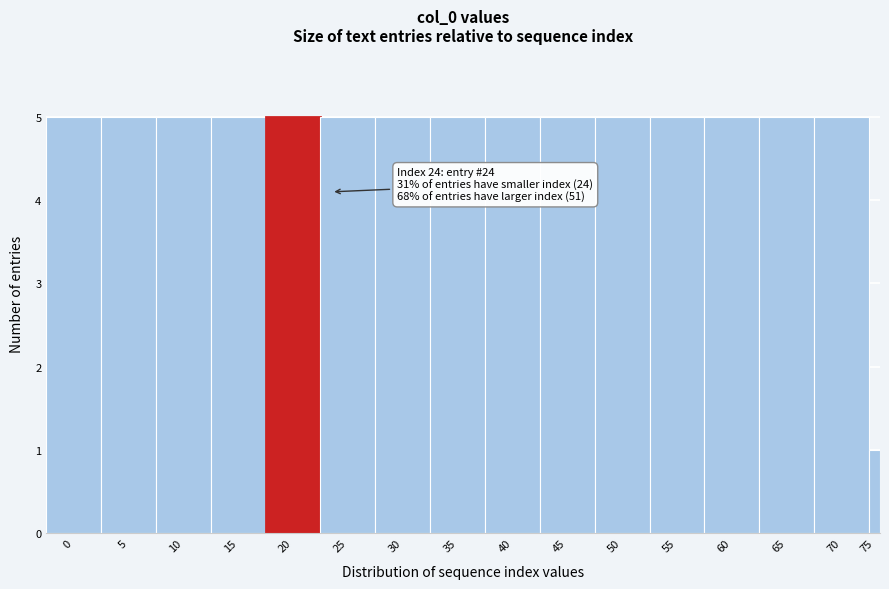

Reading left to right, what are all the values shown in this chart?

5	5	5	5	5	5	5	5	5	5	5	5	5	5	5	1